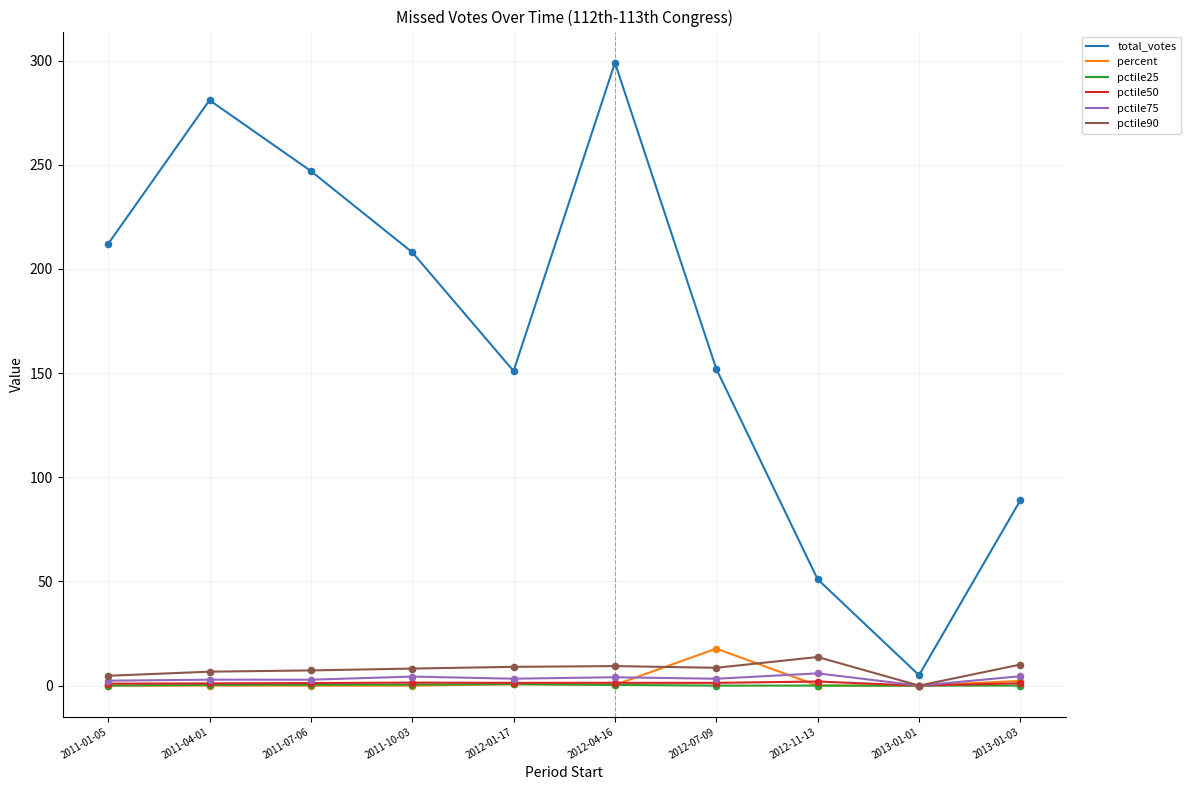

What is the total value across all series at 2011-01-05?

220.0